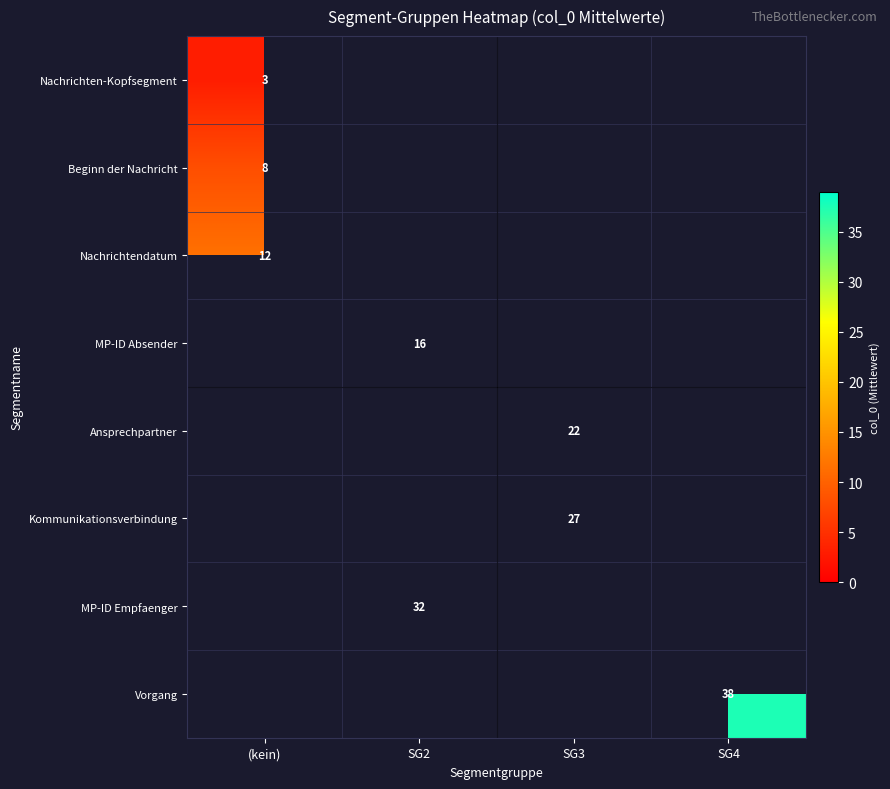

The Beginn der Nachricht series shows 8 at (kein). True or false?

True